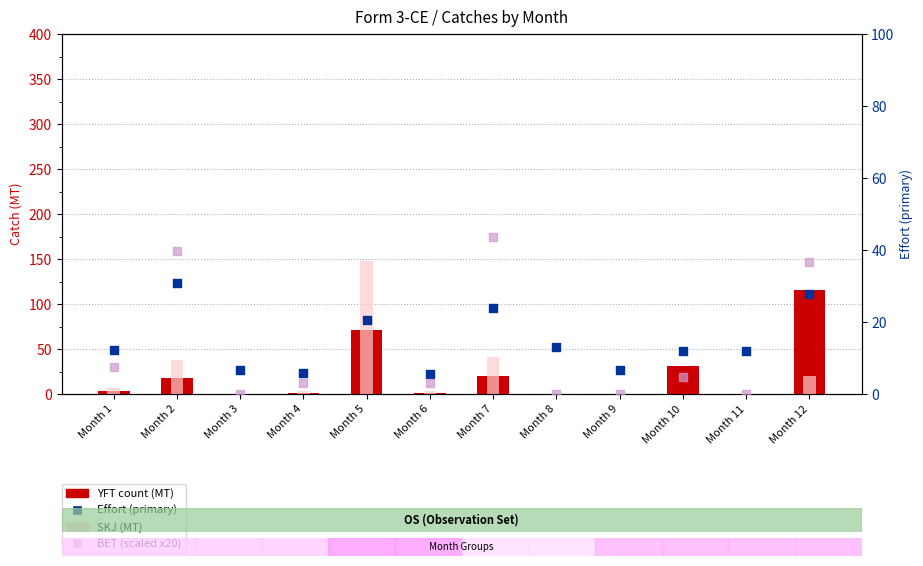

Which series reaches the minimum Y coordinate?

YFT